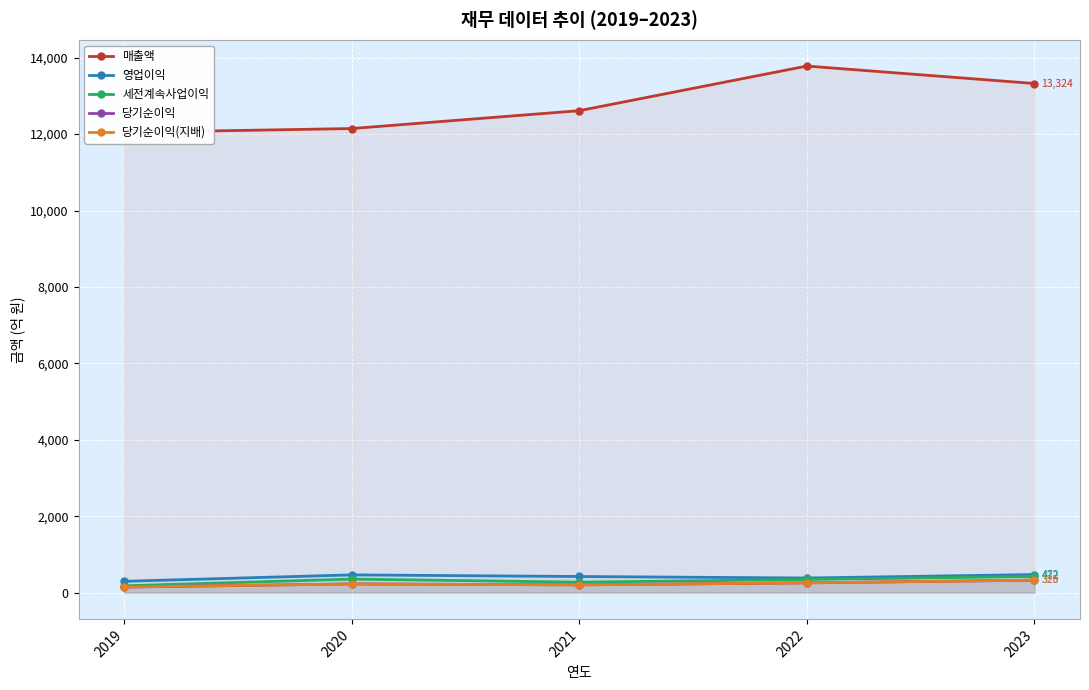

How many data points does each series have?

5